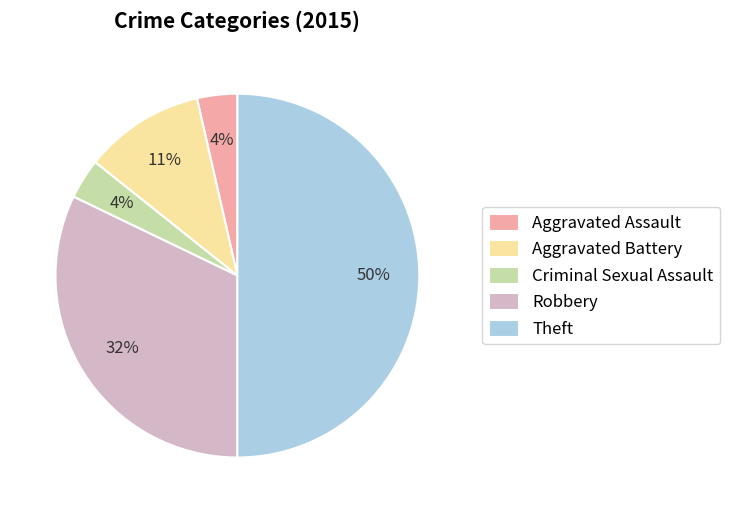

To the nearest percent, what portion does Aggravated Battery represent?

11%